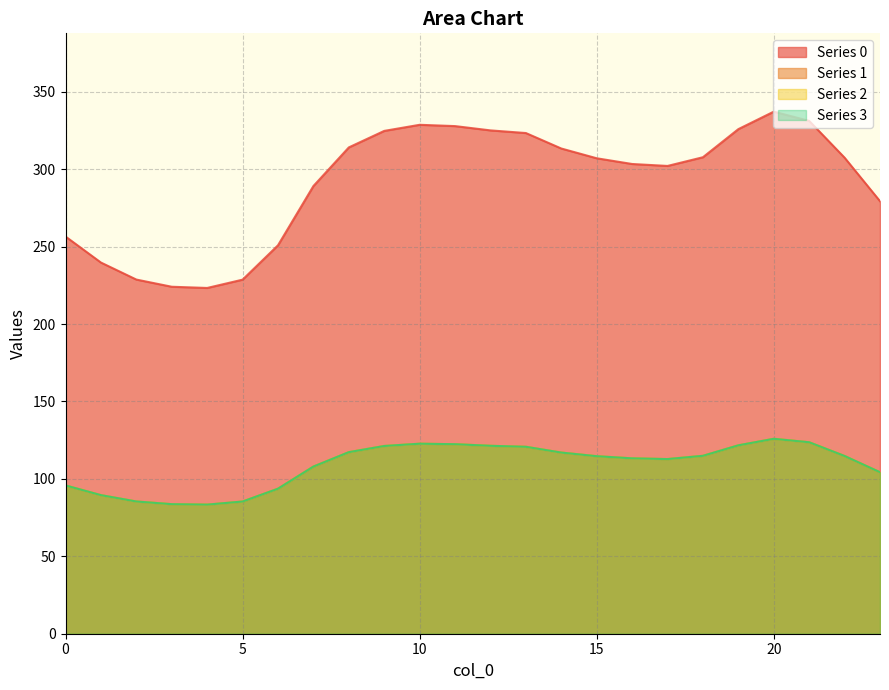

At which category does 2 reach its first local peak?

10